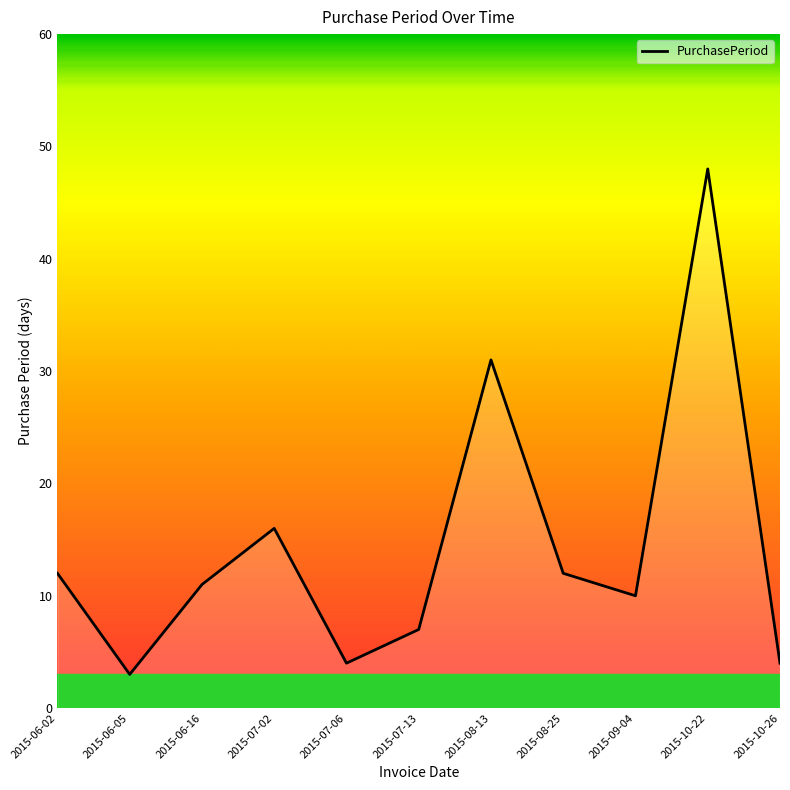

What is the difference between the maximum and minimum values?

45